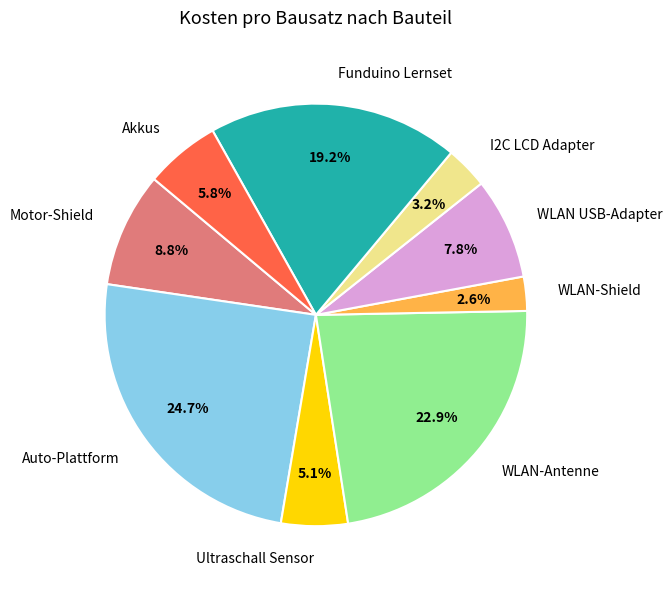

Which slice is the largest?

Auto-Plattform